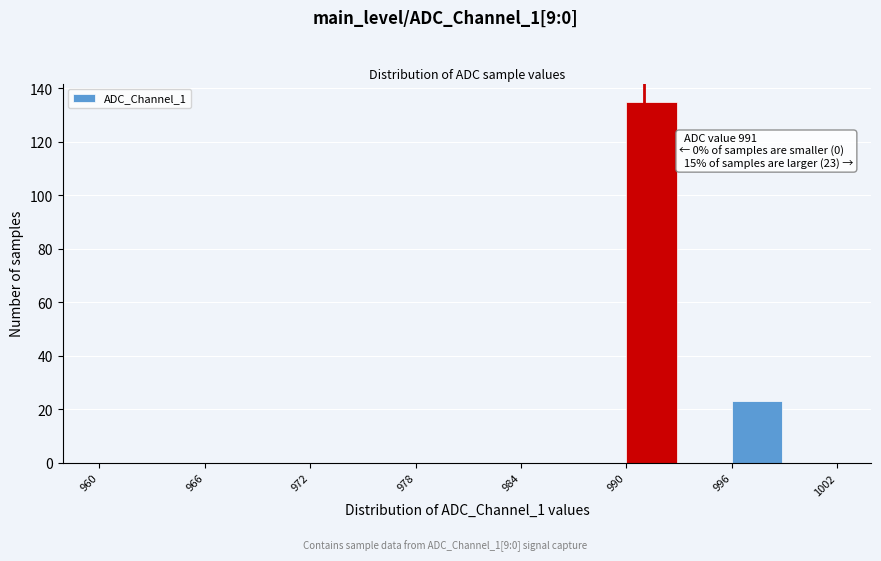

Read against the x-axis, roughly where is the centre of the tallest bar?

991